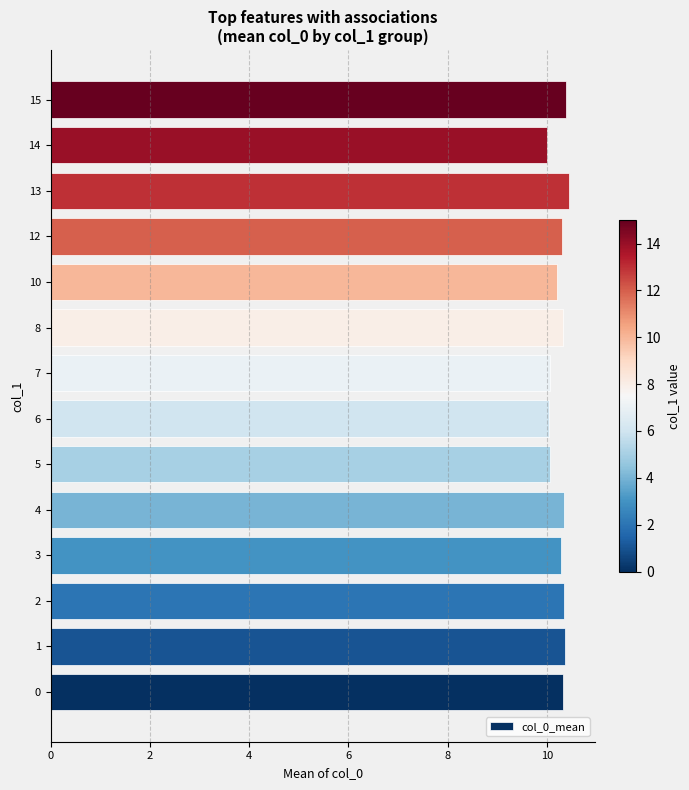

What is the change in value from 12 to 14?

-0.3